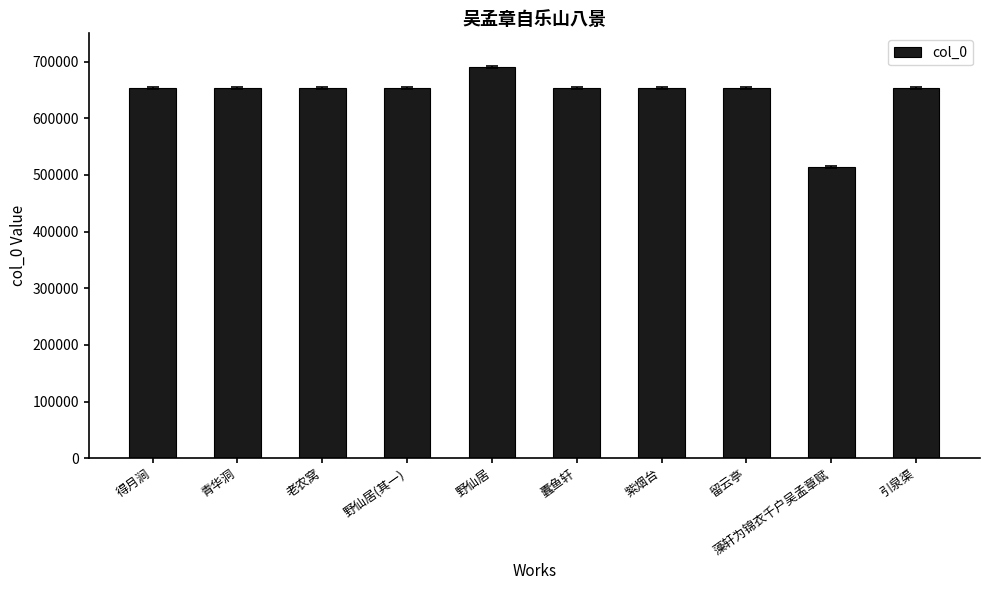

The chart shows a value of 653484 at 老农窝. True or false?

True